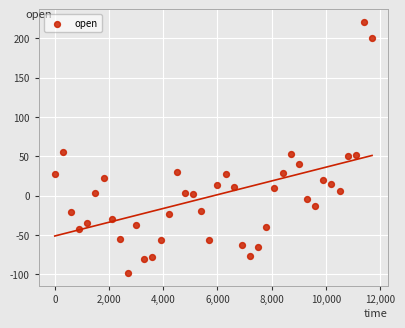

What is the range of Y values (max minus min)?

319.4